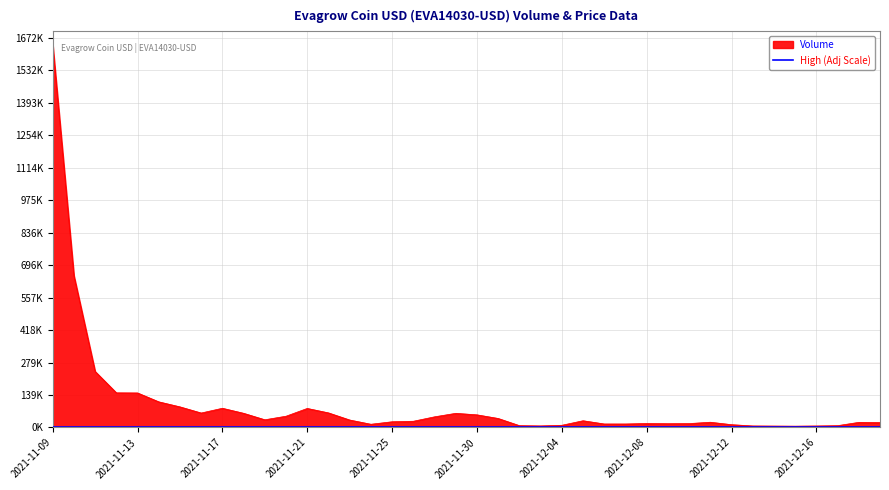

True or false: the data shows 2438 at 2021-12-14.

False